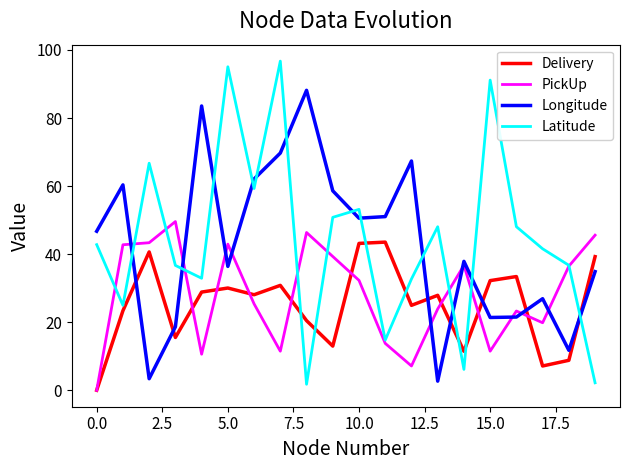

After their last crossing, which series has the higher values: Latitude or Delivery?

Delivery